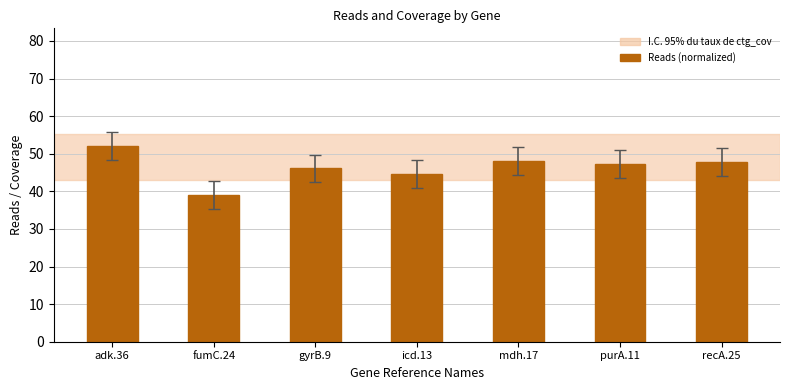

What is the change in value from mdh.17 to recA.25?

-0.4